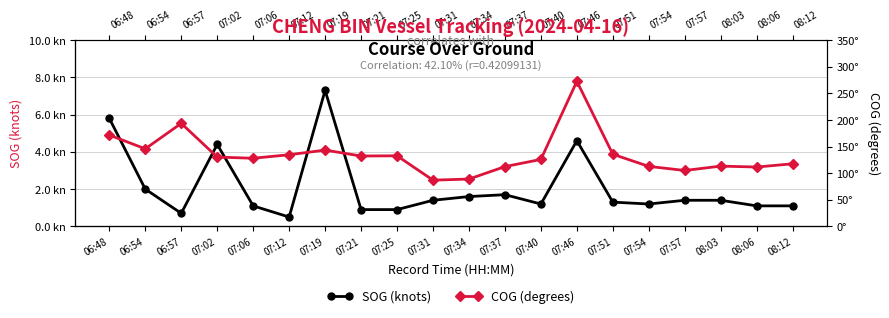

Which label corresponds to the smallest value in the chart?

07:12